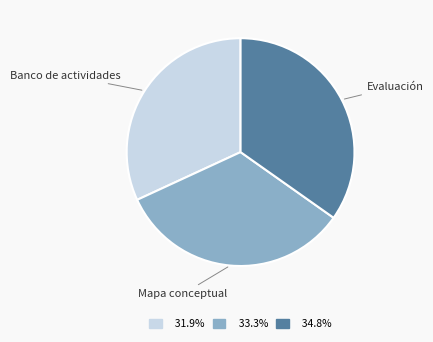

Does any single category account for the majority?

No